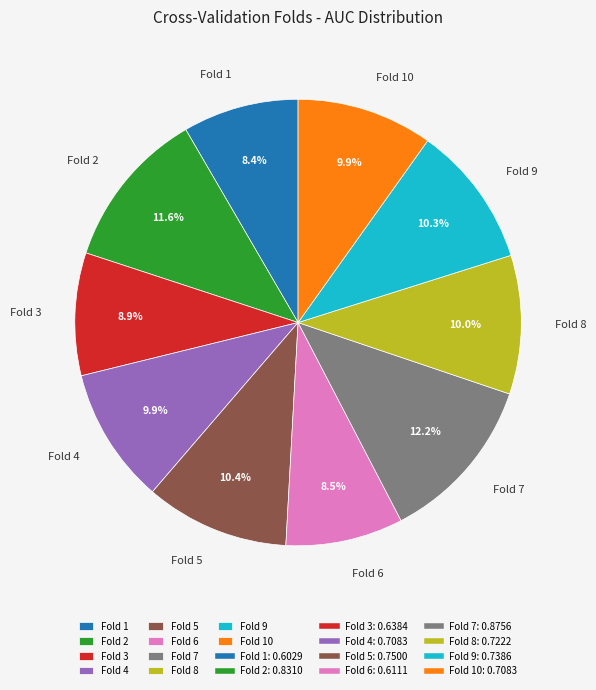

What is the largest slice in the pie chart?

Fold 7